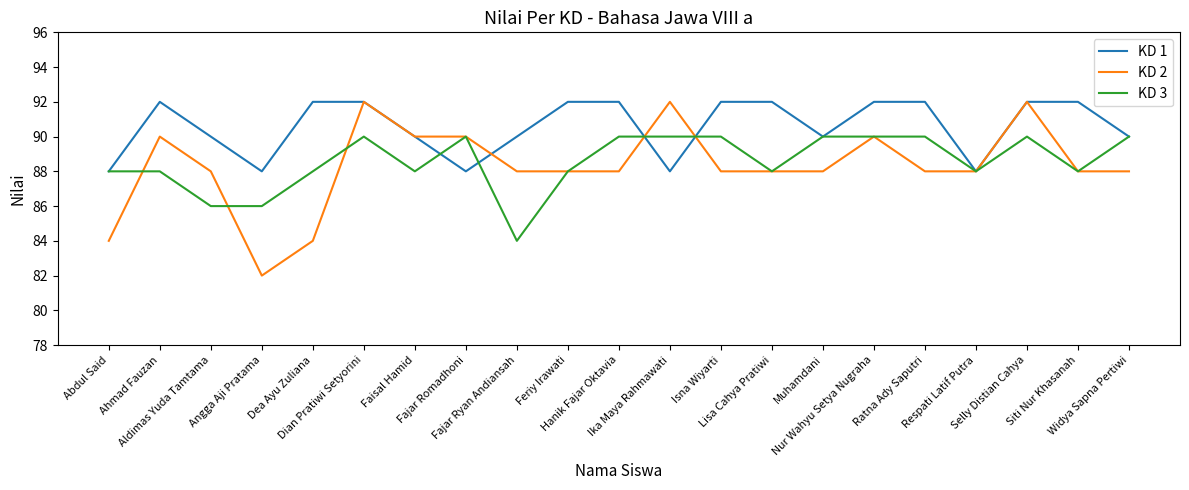

True or false: KD 2 has more than 1 points higher than both neighbors.

True